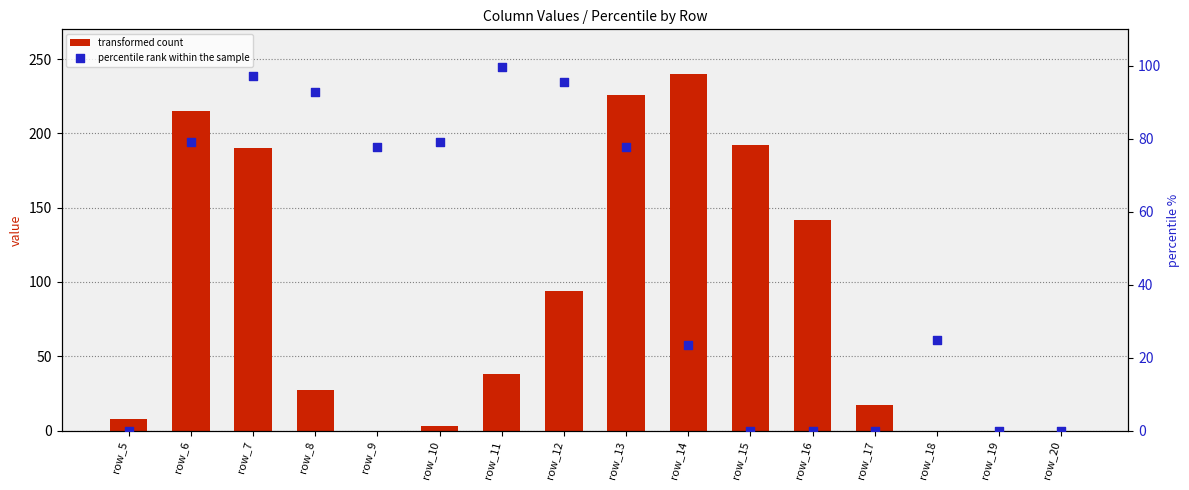

Which series contains the highest Y value?

transformed count